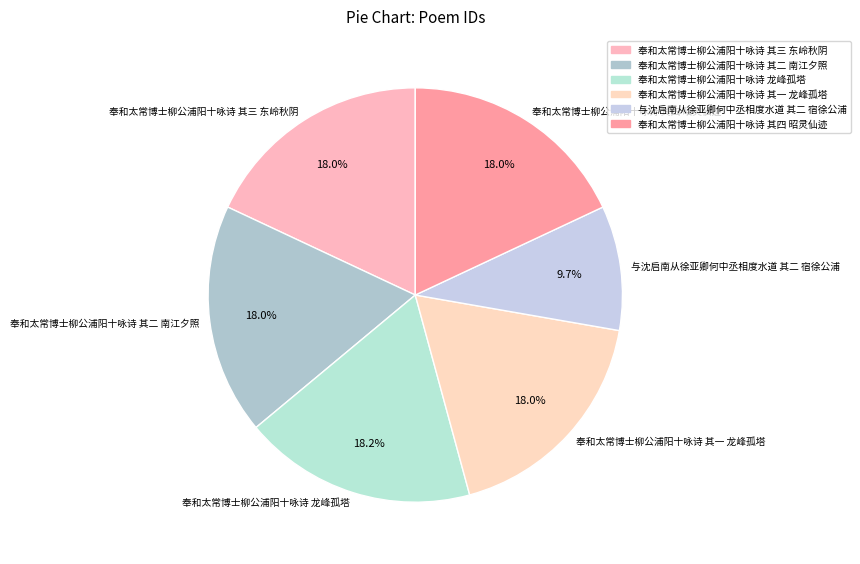

To the nearest percent, what portion does 奉和太常博士柳公浦阳十咏诗 其三 东岭秋阴 represent?

18%